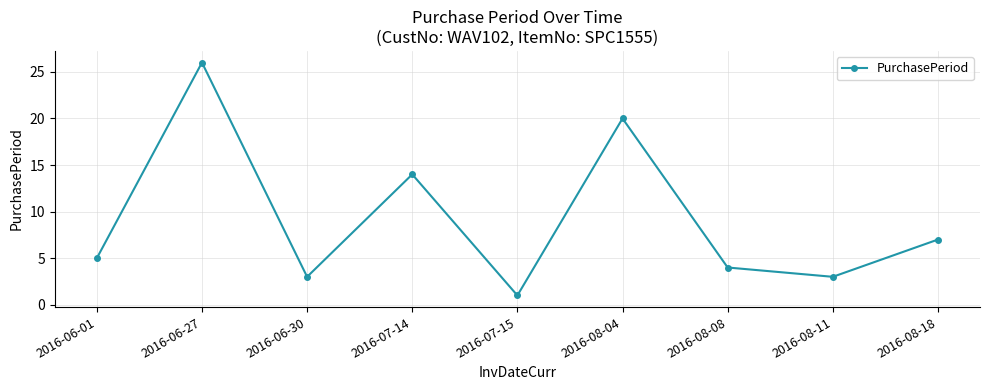

What is the difference between the values at 2016-08-08 and 2016-08-11?

1